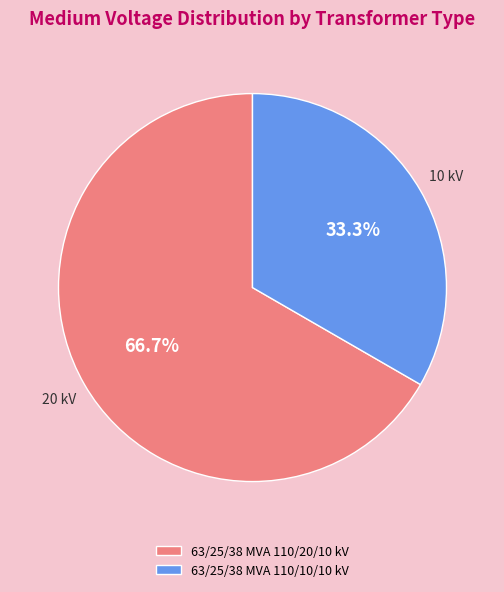

How many slices are in this pie chart?

2